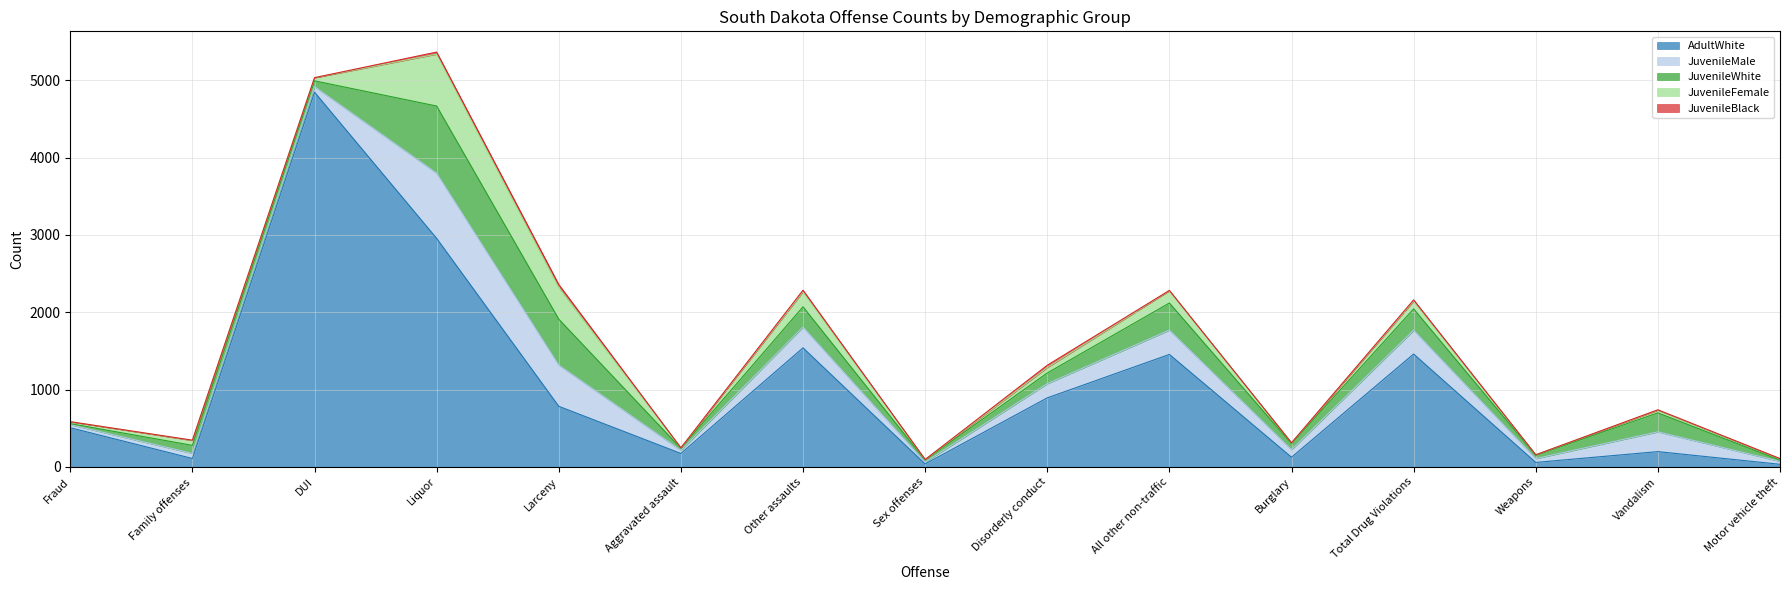

What is the value of the JuvenileBlack point at the 14th from the left?

5